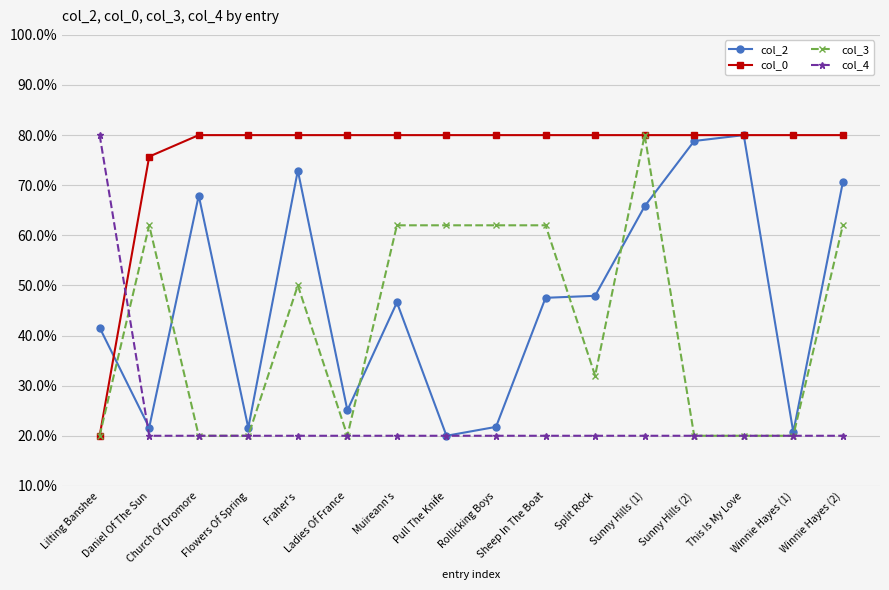

Which series changed the most between Pull The Knife and Winnie Hayes (1)?

col_3